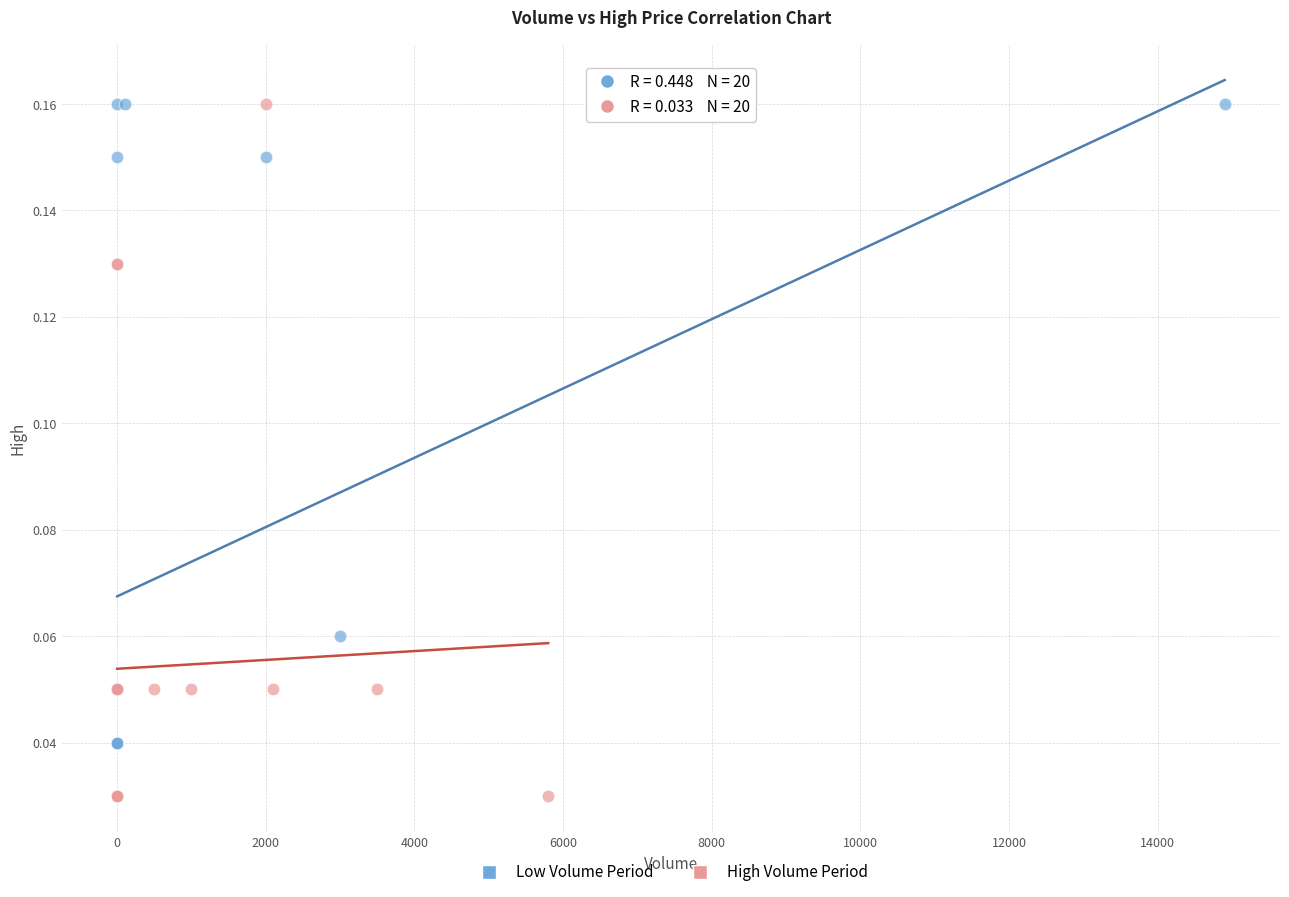

Which series has the largest Y range (max minus min)?

High Volume Period